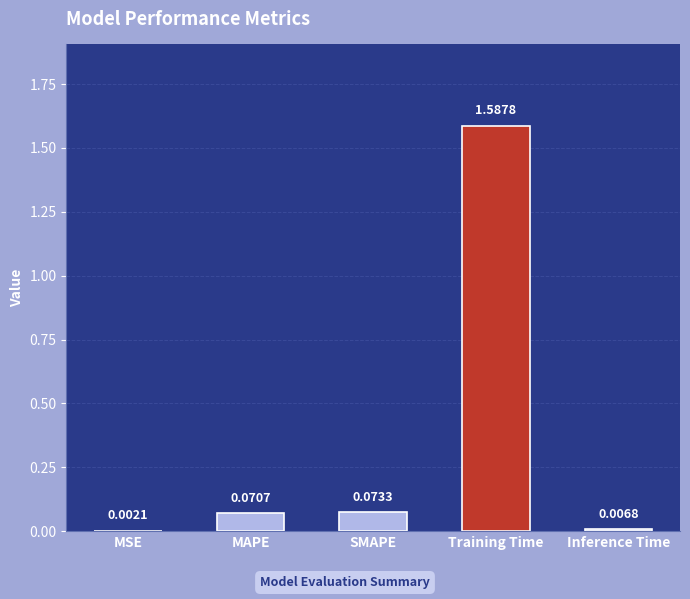

Where is the data nearest to the value 0?

MSE